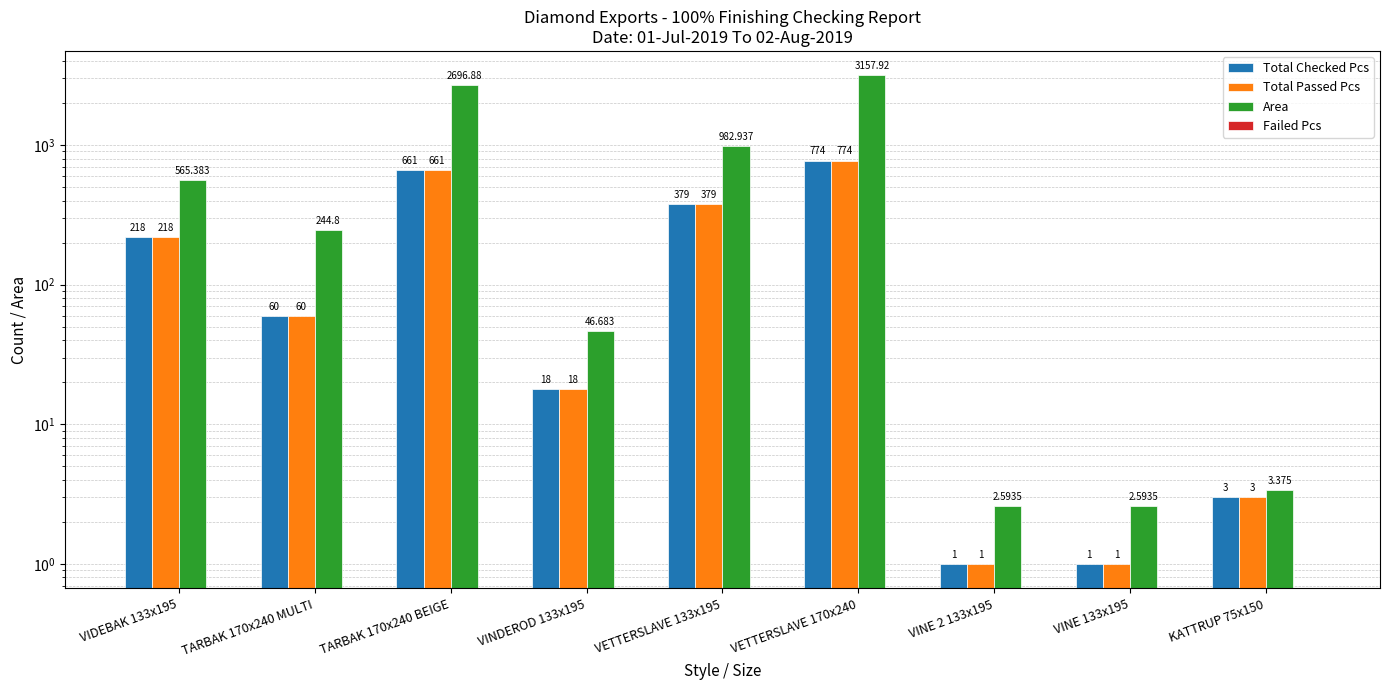

Which series has the widest spread of values?

Area